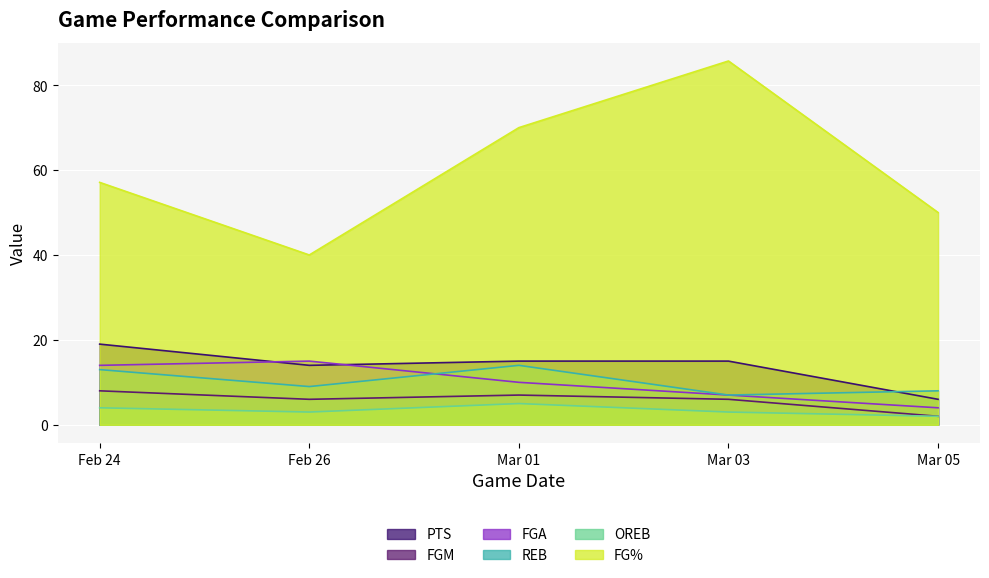

Reading left to right, extract all data points from this chart.

PTS: Feb 24=19.0	Feb 26=14.0	Mar 01=15.0	Mar 03=15.0	Mar 05=6.0
FGM: Feb 24=8.0	Feb 26=6.0	Mar 01=7.0	Mar 03=6.0	Mar 05=2.0
FGA: Feb 24=14.0	Feb 26=15.0	Mar 01=10.0	Mar 03=7.0	Mar 05=4.0
REB: Feb 24=13.0	Feb 26=9.0	Mar 01=14.0	Mar 03=7.0	Mar 05=8.0
OREB: Feb 24=4.0	Feb 26=3.0	Mar 01=5.0	Mar 03=3.0	Mar 05=2.0
FG%: Feb 24=57.1	Feb 26=40.0	Mar 01=70.0	Mar 03=85.7	Mar 05=50.0